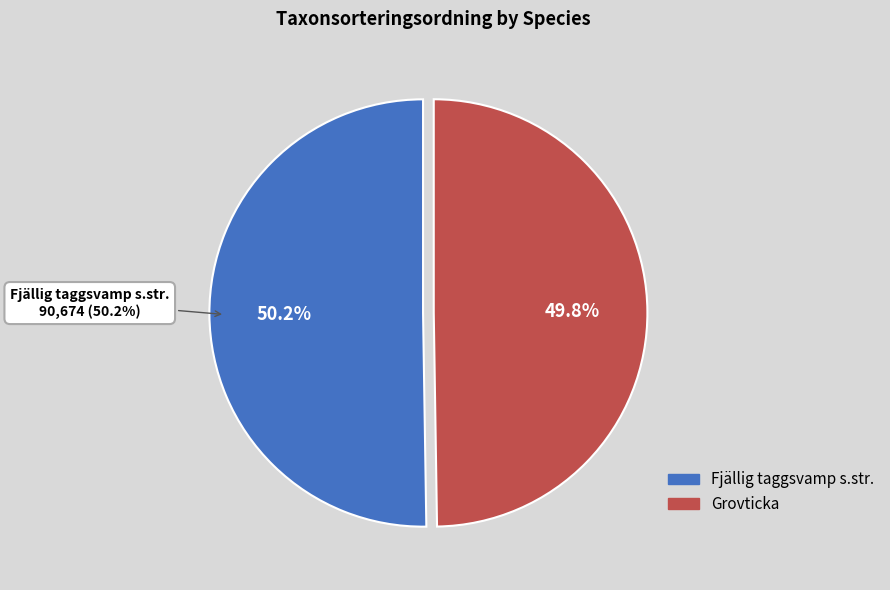

What is the change in value from Fjällig taggsvamp s.str. to Grovticka?

-885